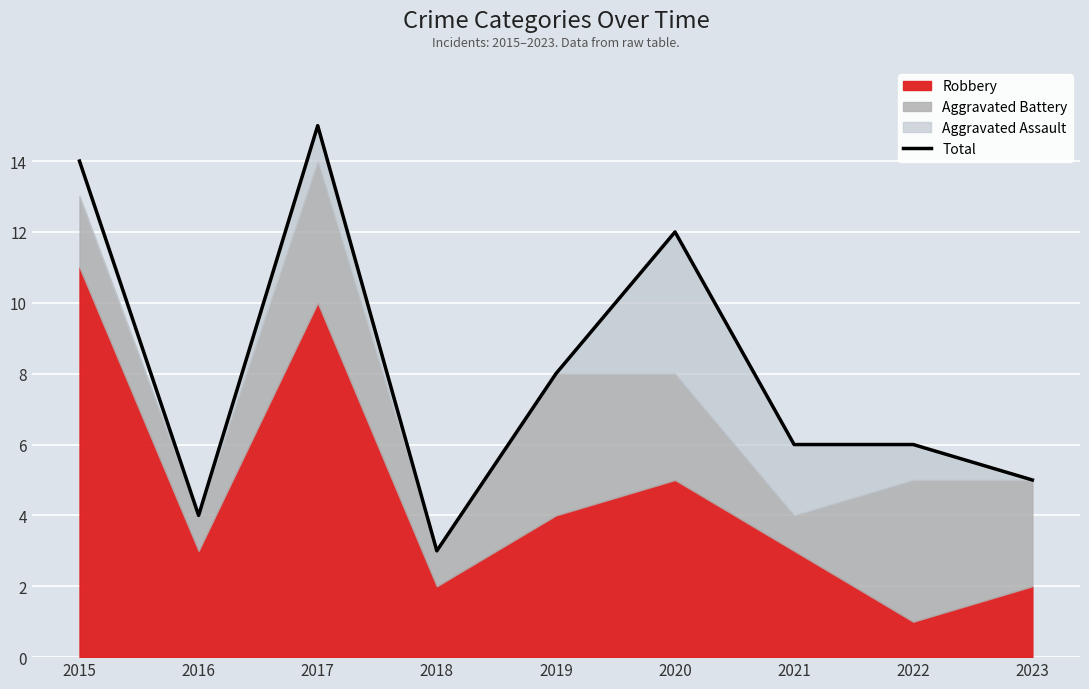

True or false: the data shows 12 at 2020.

True